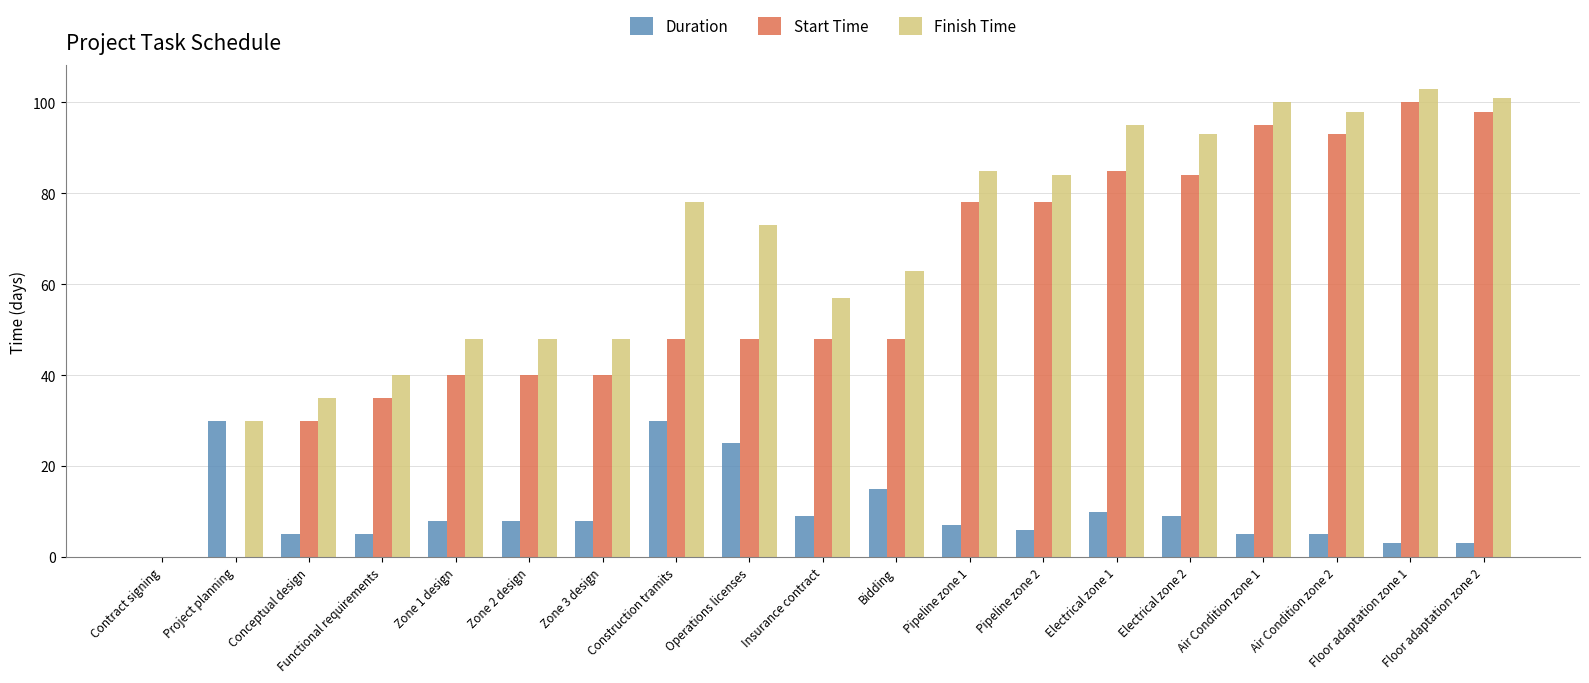

Is it true that Start Time equals 24 at Operations licenses?

False